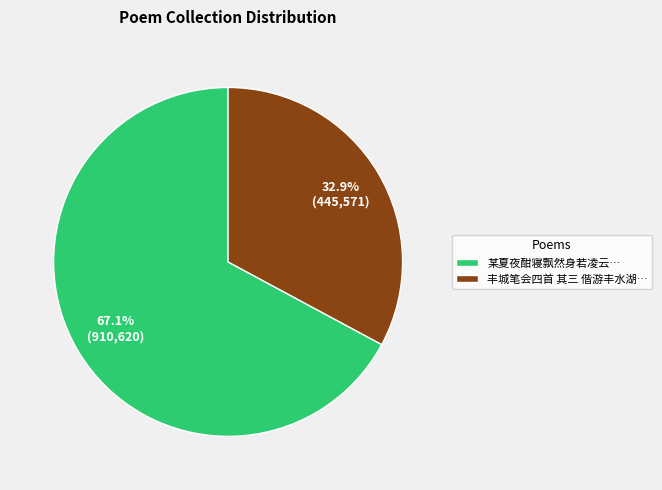

Count the number of slices in the pie.

2